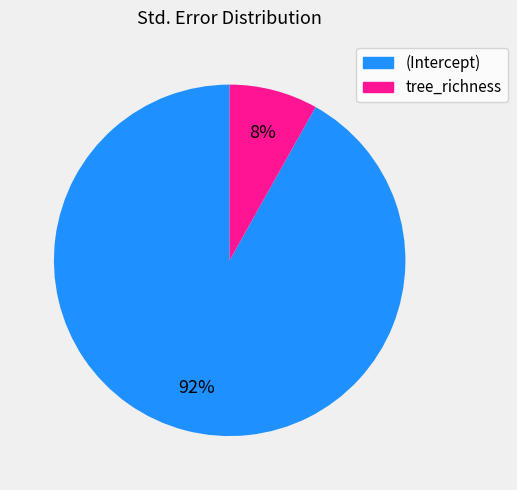

To the nearest percent, what is the difference between the largest and smallest slice percentages?

84%